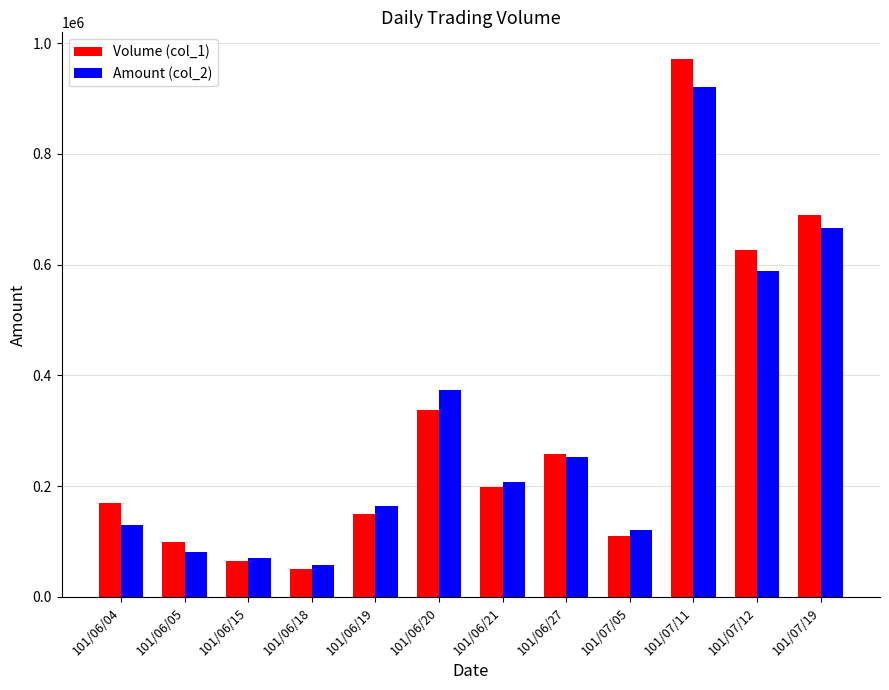

Are the bars grouped side by side (vs. stacked)?

Yes